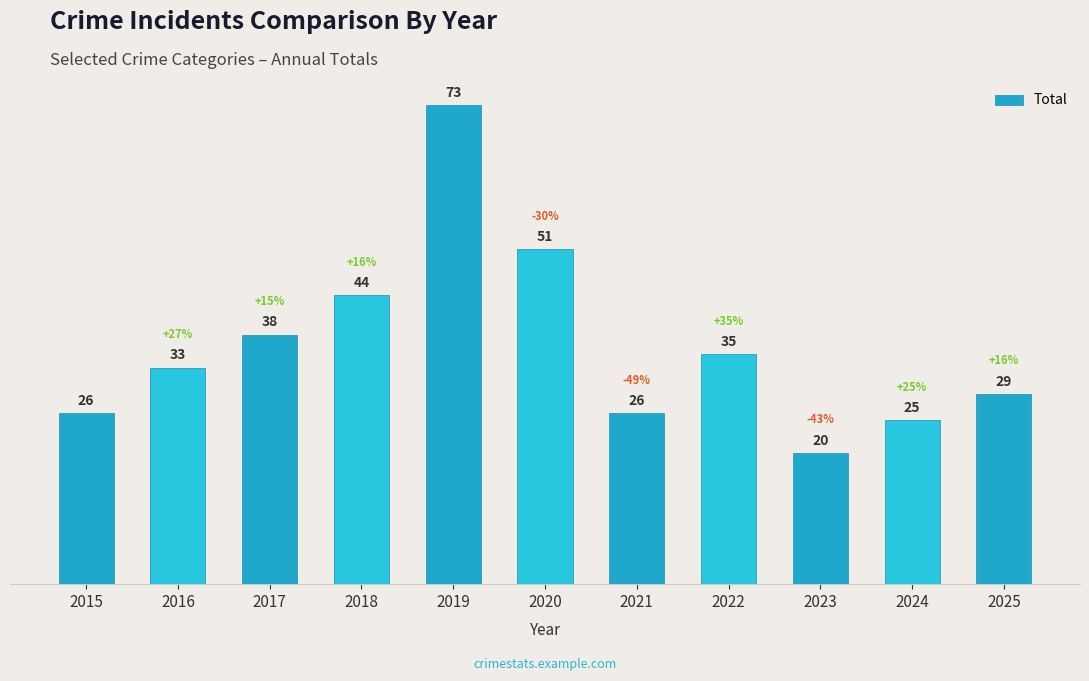

The chart shows a value of 91 at 2020. True or false?

False